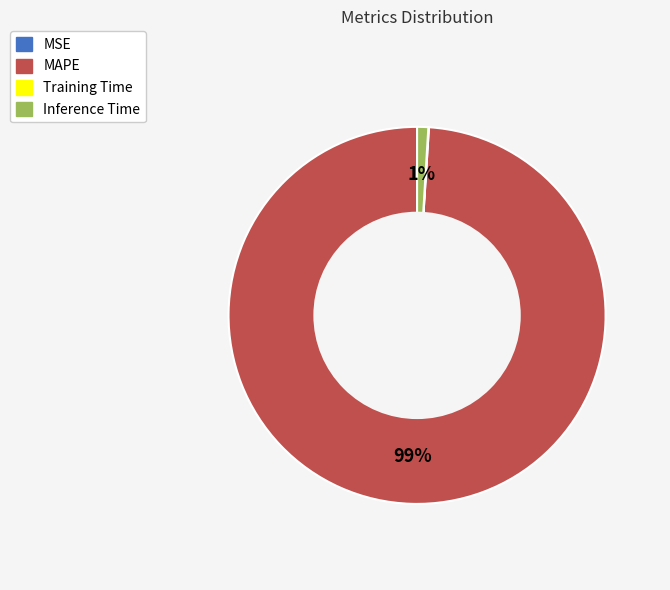

True or false: MAPE accounts for 99% of the total.

True